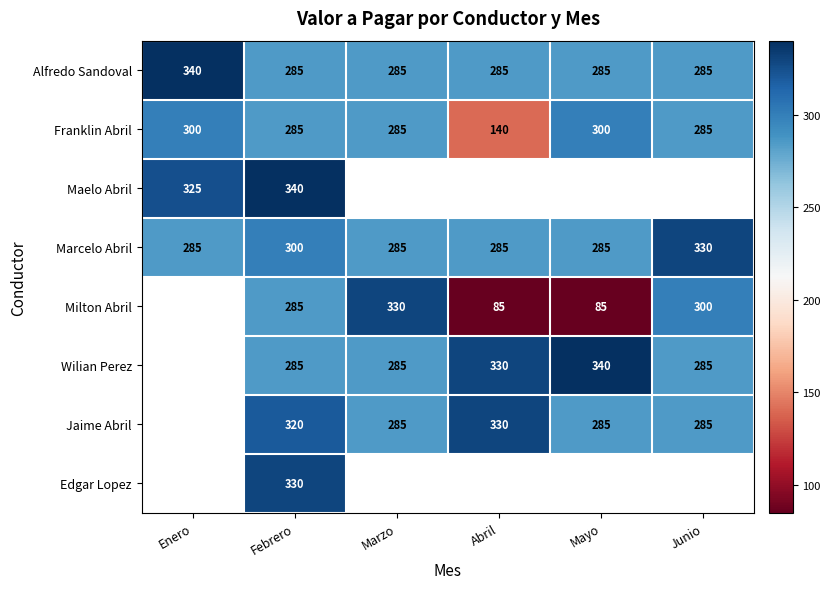

What is the difference between the highest and lowest values at Febrero?

55